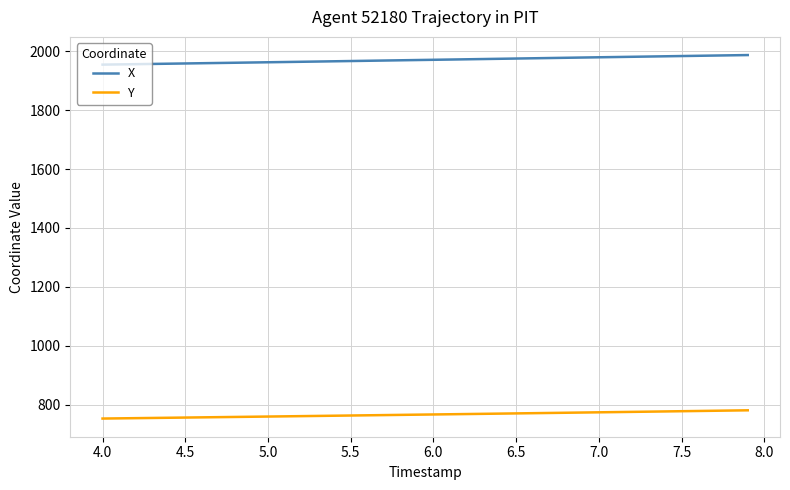

True or false: Y and X cross at least once.

False